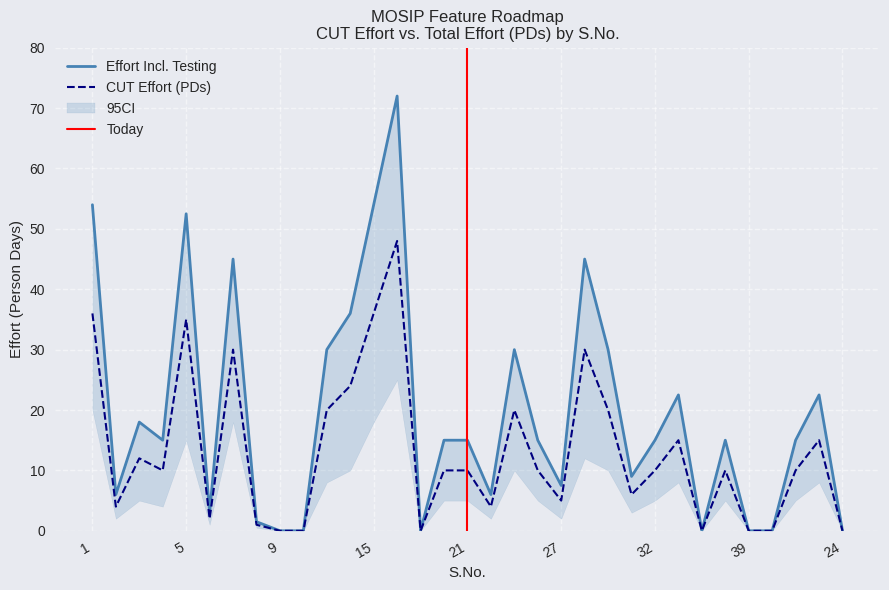

What is the spread (max minus min) of values at 2?

2.0